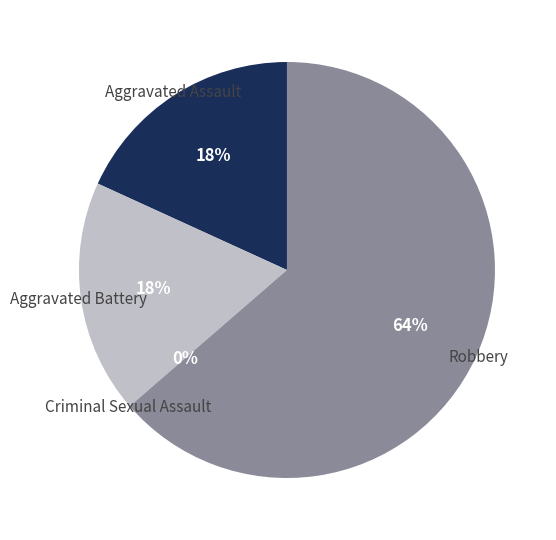

Rank the categories by value from lowest to highest.

Criminal Sexual Assault, Aggravated Assault, Aggravated Battery, Robbery